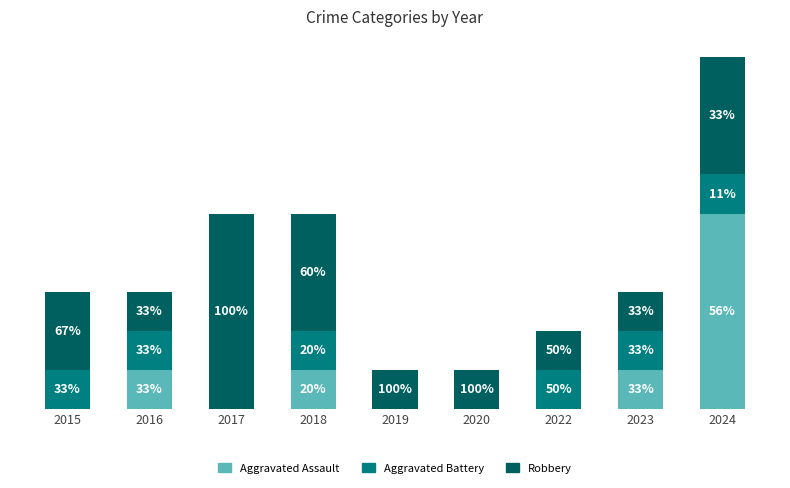

What are all the series names shown in the legend?

Aggravated Assault, Aggravated Battery, Robbery